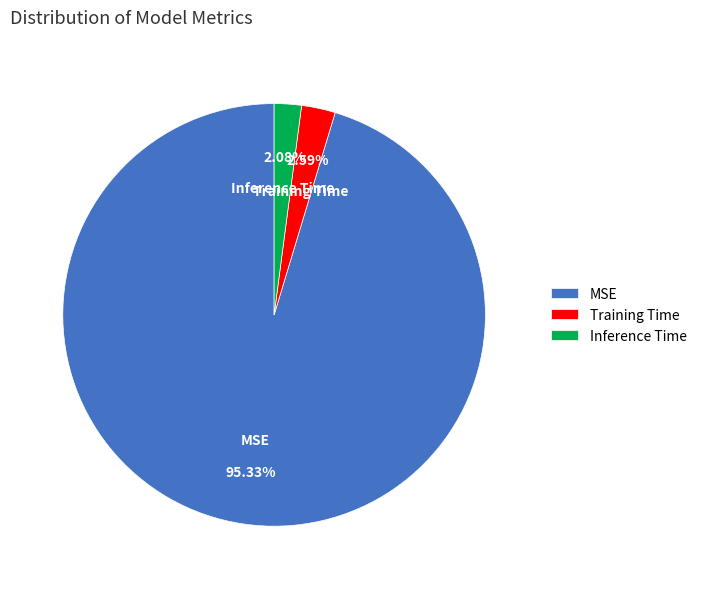

Rank the categories by value from highest to lowest.

MSE, Training Time, Inference Time